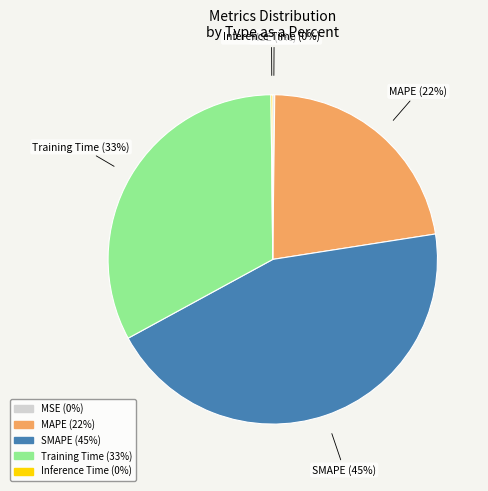

Which category has the biggest portion of the pie?

SMAPE